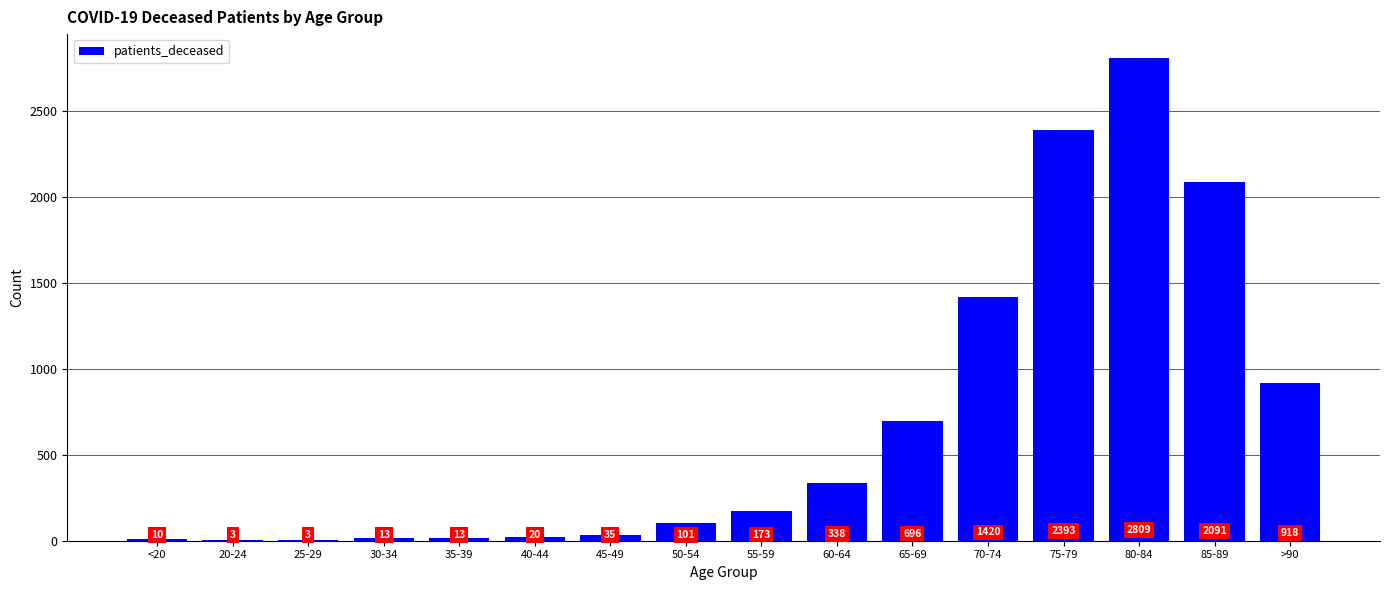

What is the difference between the values at 75-79 and 85-89?

302